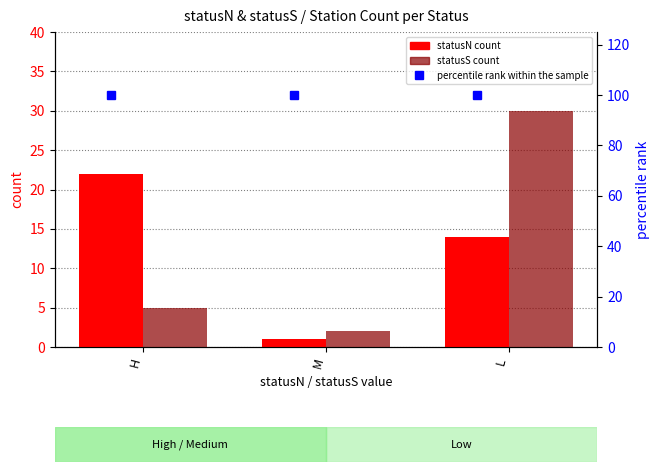

The value of statusS count at M is 1. True or false?

False